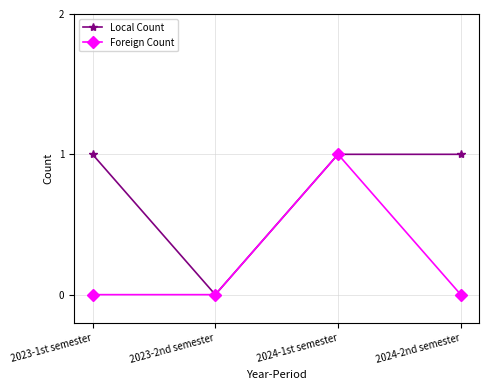

Reading left to right, transcribe all the data shown in this chart.

Local Count: 2023-1st semester=1	2023-2nd semester=0	2024-1st semester=1	2024-2nd semester=1
Foreign Count: 2023-1st semester=0	2023-2nd semester=0	2024-1st semester=1	2024-2nd semester=0